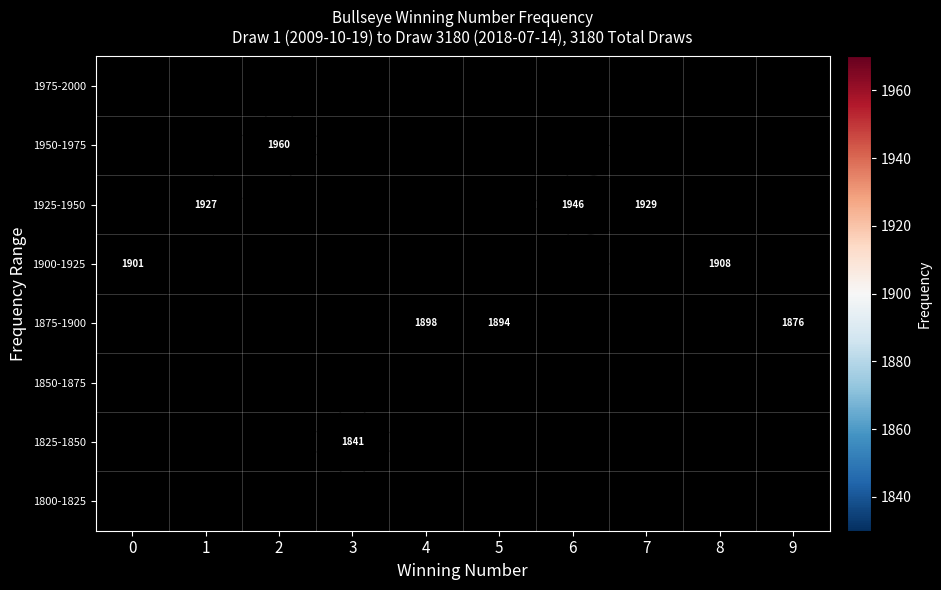

What is the minimum value shown in the chart?

1841.0